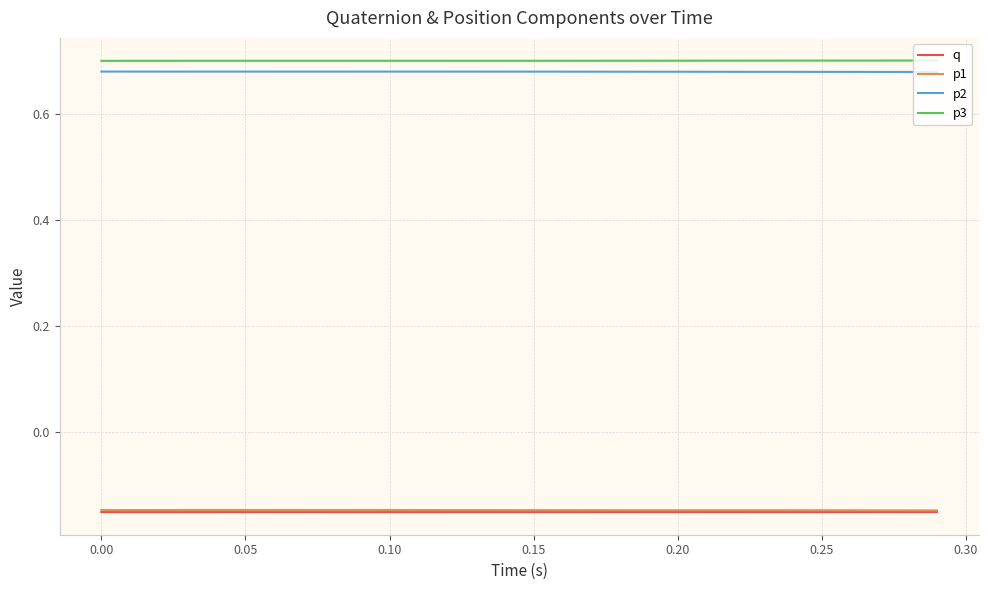

True or false: p2 and p1 cross at least once.

False